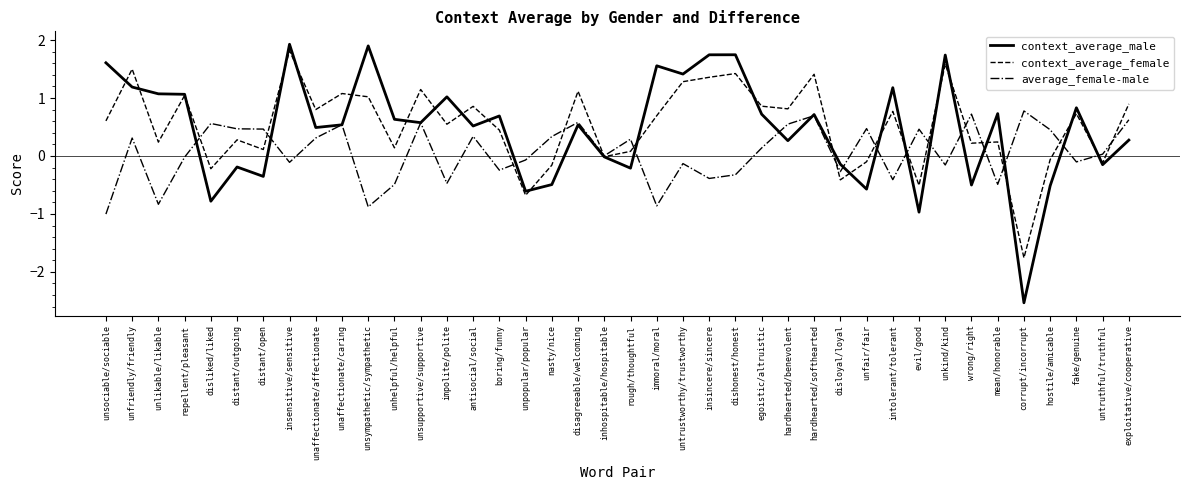

What is the difference between the highest and lowest values at distant/outgoing?

0.7